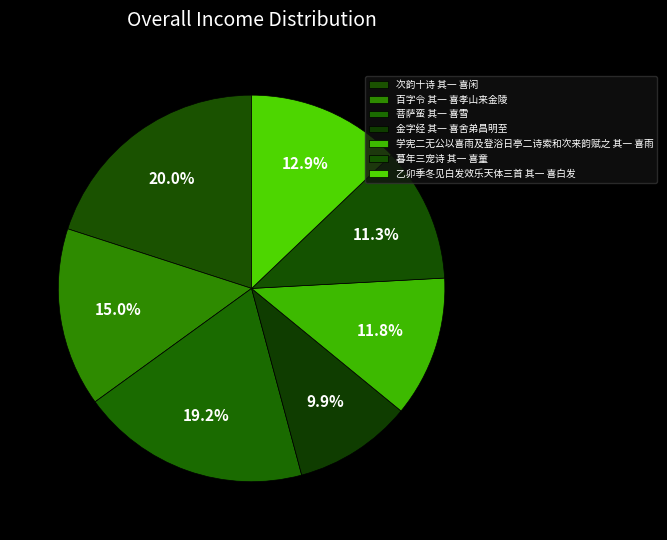

Is there a majority slice in this chart?

No